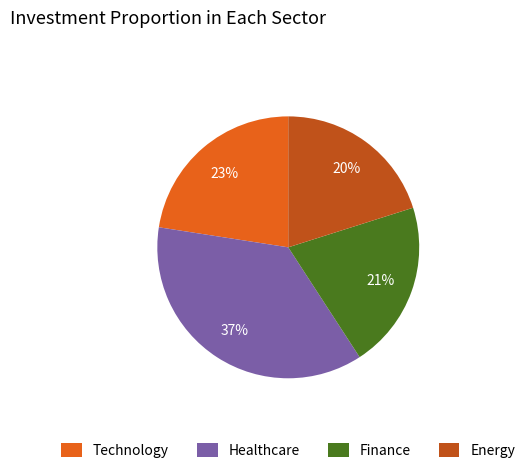

Rank the categories by value from highest to lowest.

Healthcare, Technology, Finance, Energy